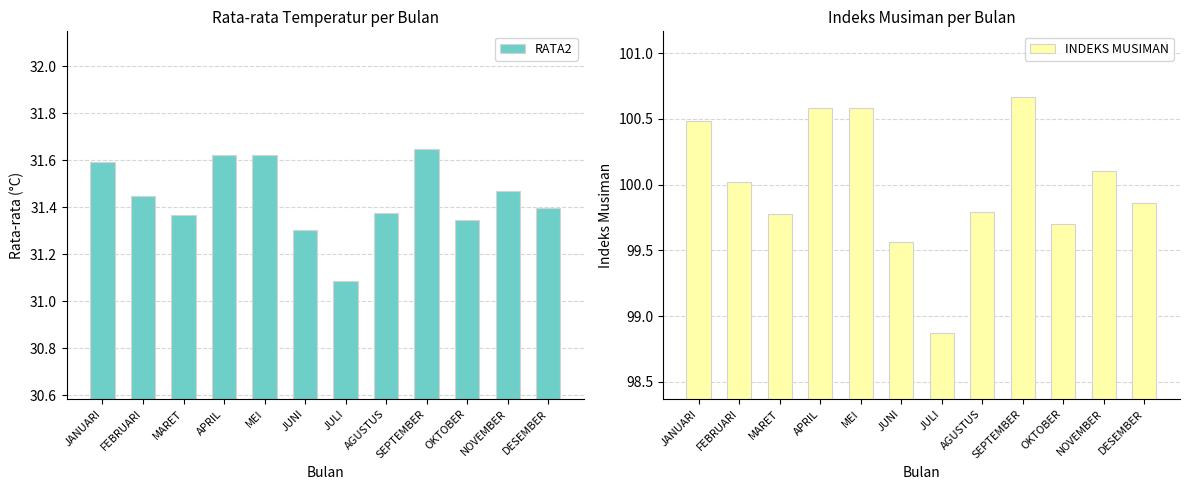

Which has a higher value, SEPTEMBER or JUNI?

SEPTEMBER